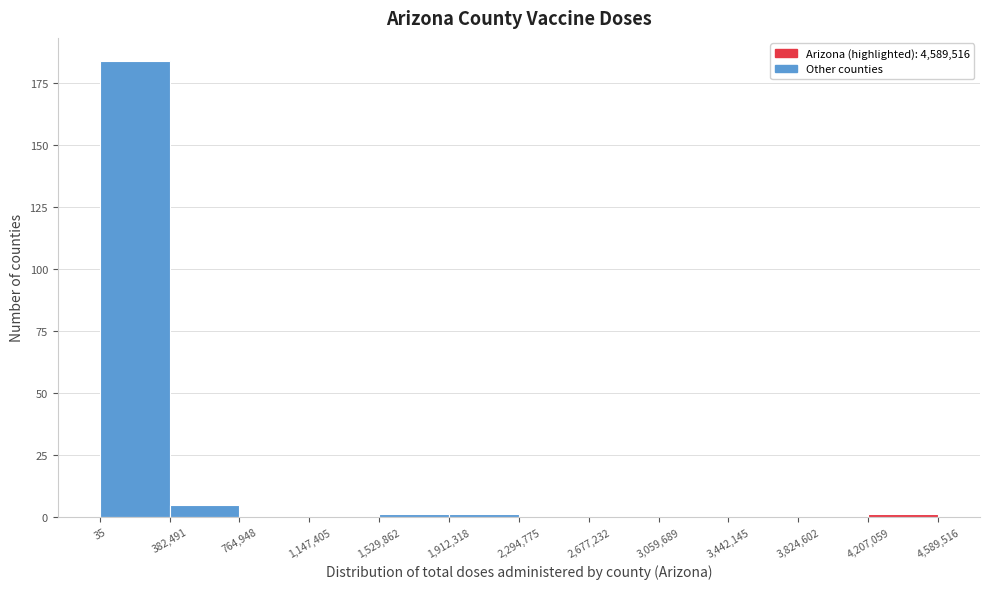

Over which range of the x-axis is the bar tallest?

35 to 382,491